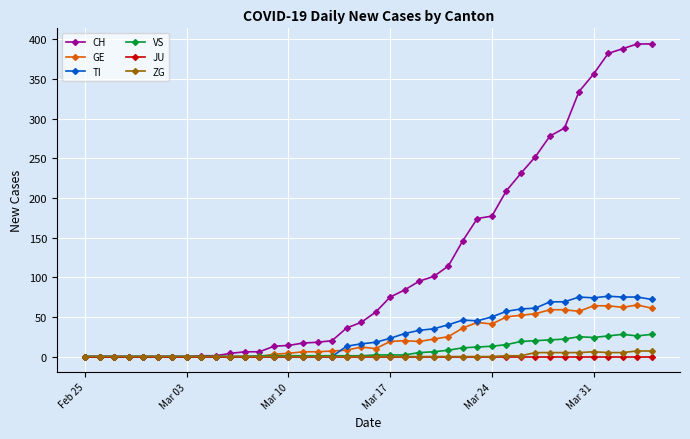

Which series has the largest range (max minus min)?

CH